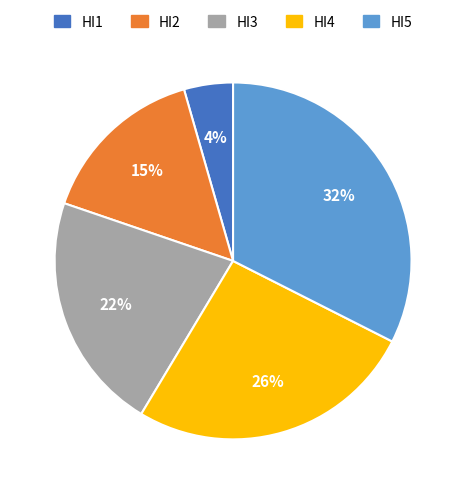

To the nearest percent, what portion does HI3 represent?

22%